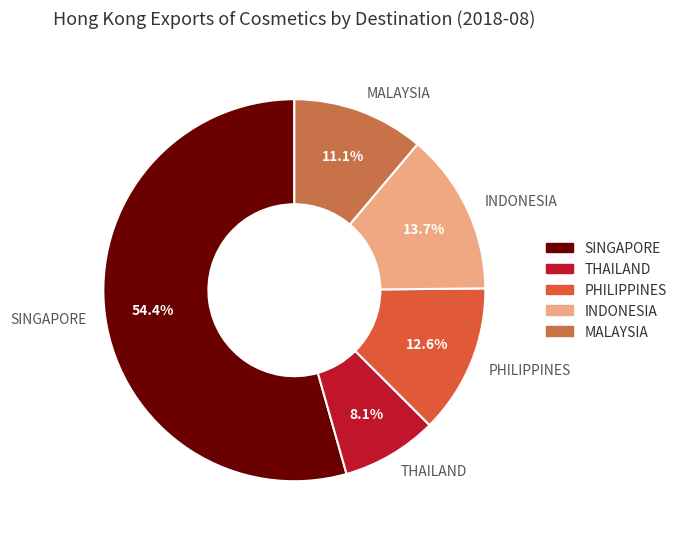

What is the majority slice?

SINGAPORE